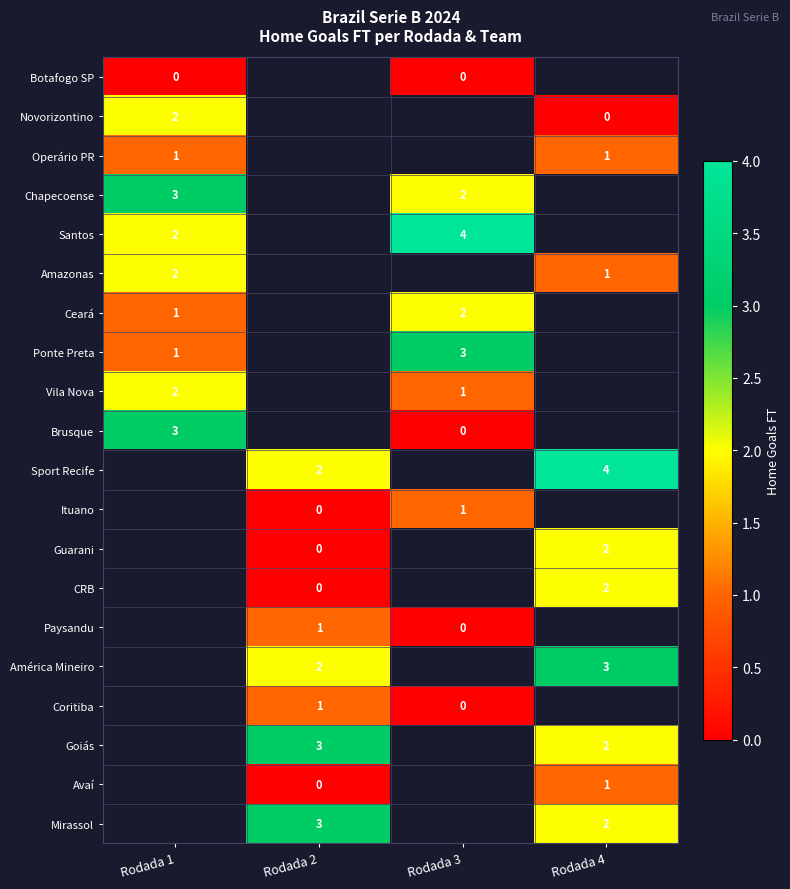

What is the greatest value displayed?

4.0